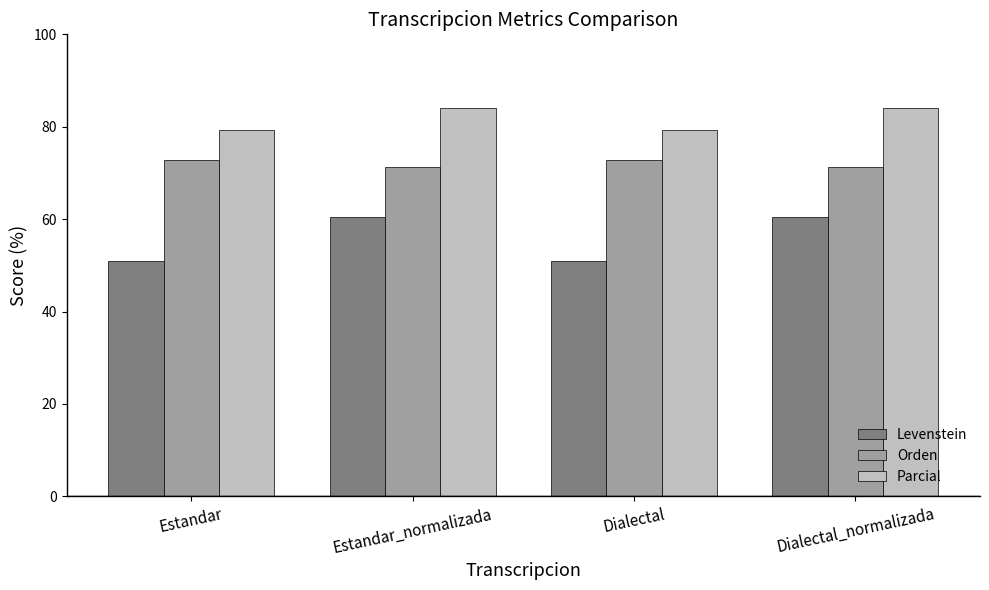

The value of Parcial at Dialectal is 115.1. True or false?

False